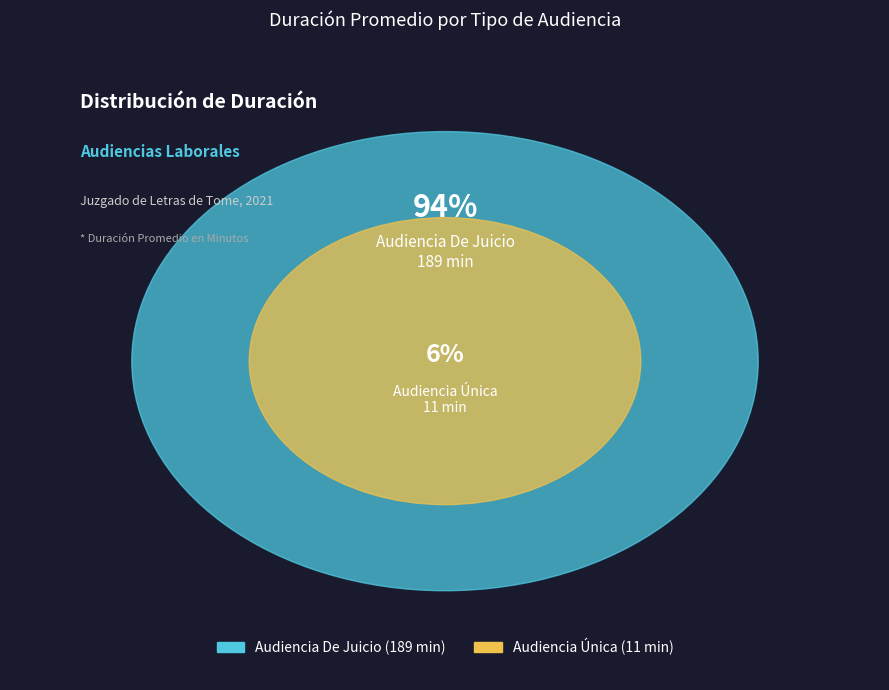

Which category accounts for the majority?

Audiencia De Juicio